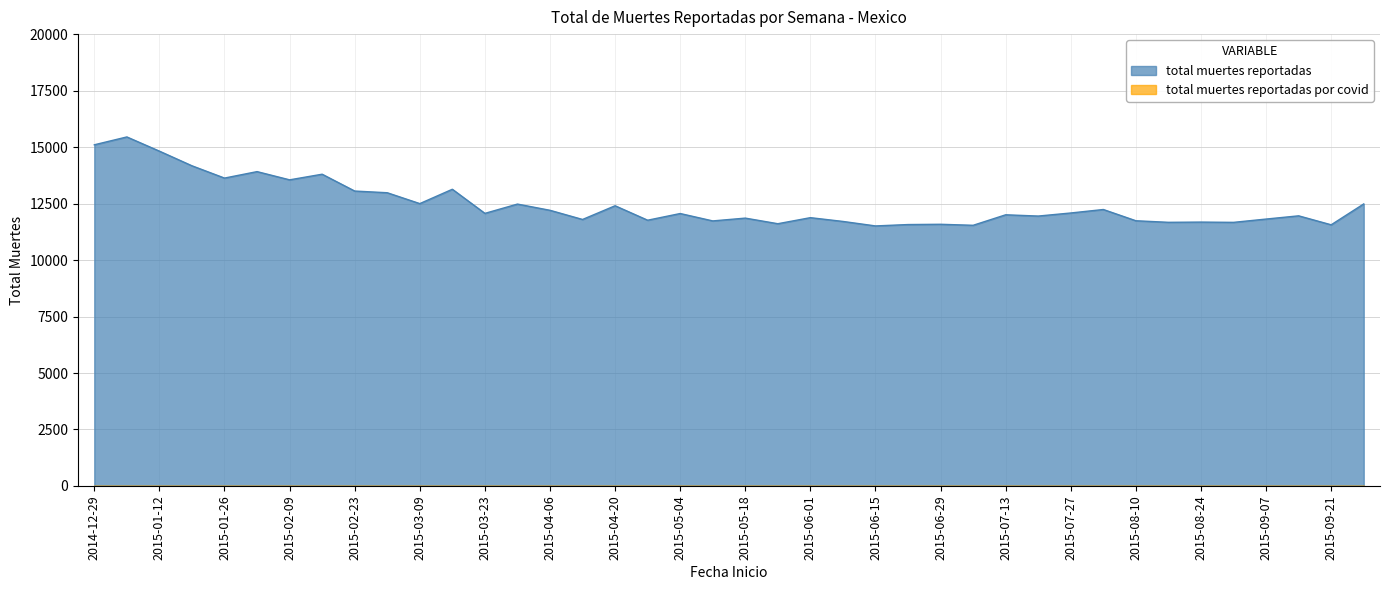

Which category has the lowest value across all series?

2015-06-15